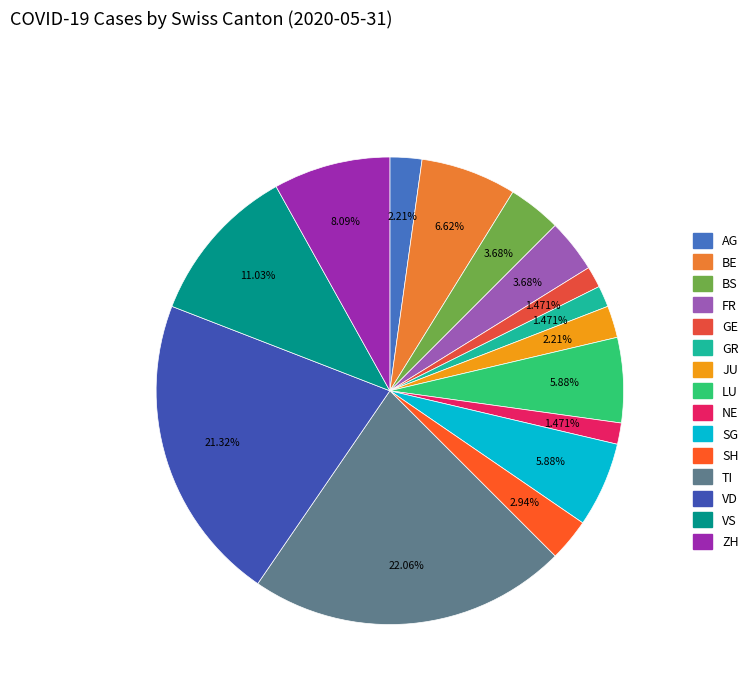

Is there a majority slice in this chart?

No